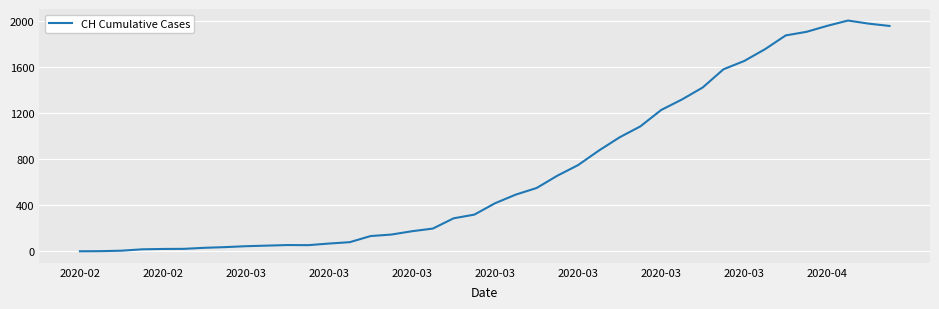

Does the chart display data point markers on the line(s)?

No